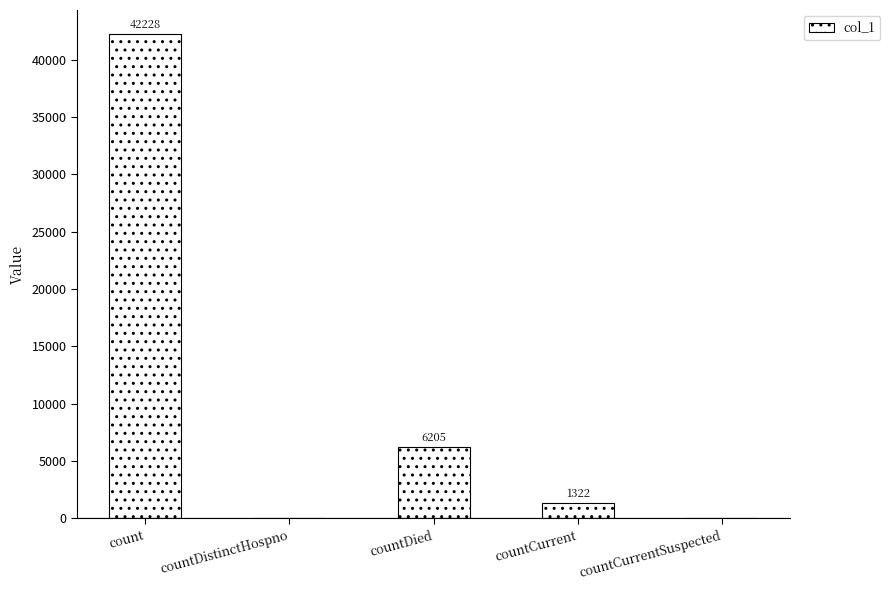

What is the maximum value shown in the chart?

42228